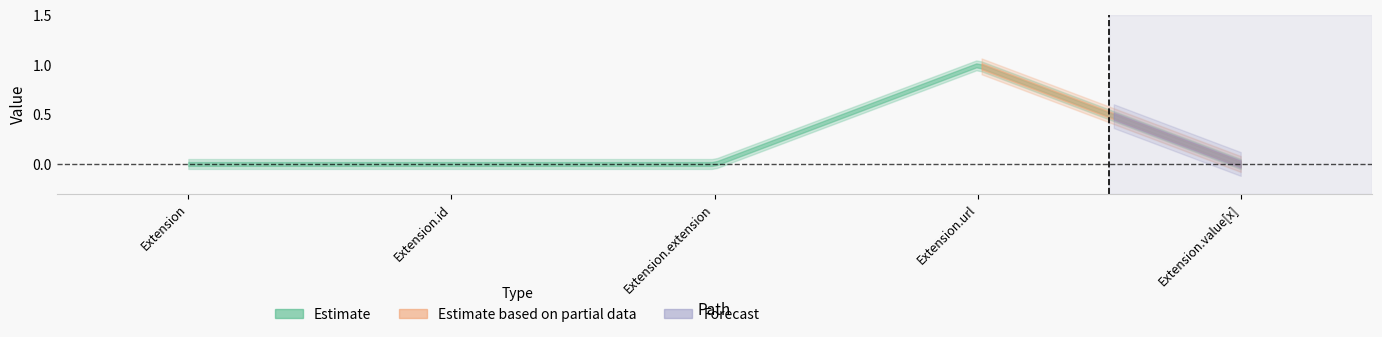

How many interior local peaks does the Base Min series have?

1